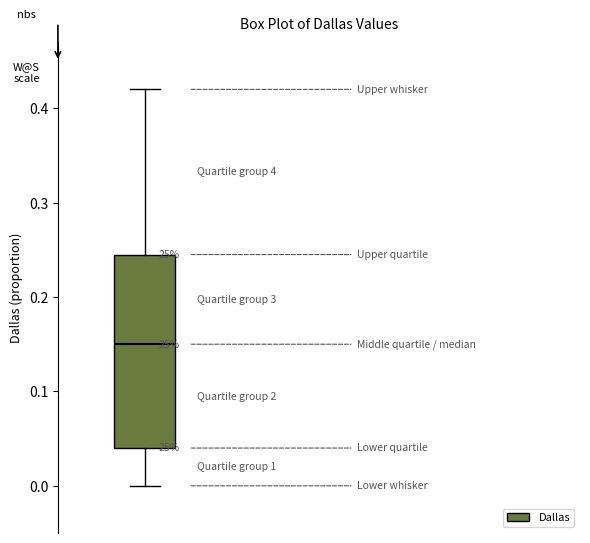

Transcribe this box plot: give where the median line is, the range the box spans, and where the two whiskers end, as read against the y-axis. The values are not printed on the chart, so give them approximately, as read against the axis.

median 0.15, box 0.04 to 0.25, whiskers 0.00 to 0.42